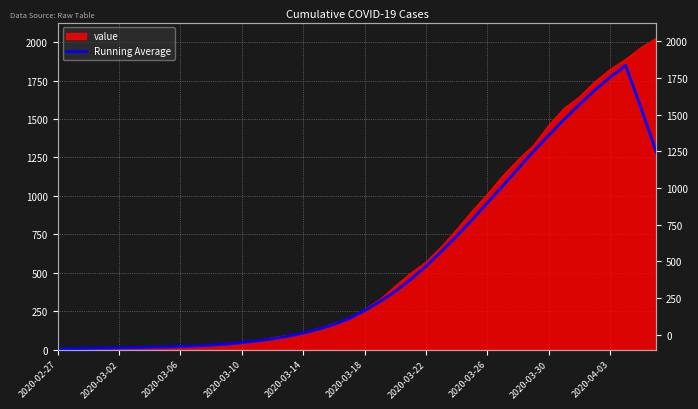

How many values are below 252?

20